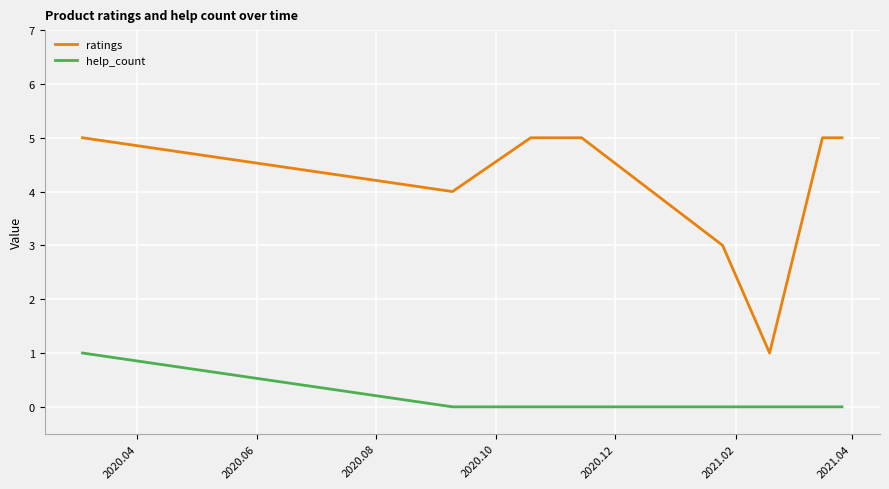

How many lines are shown in the chart?

2